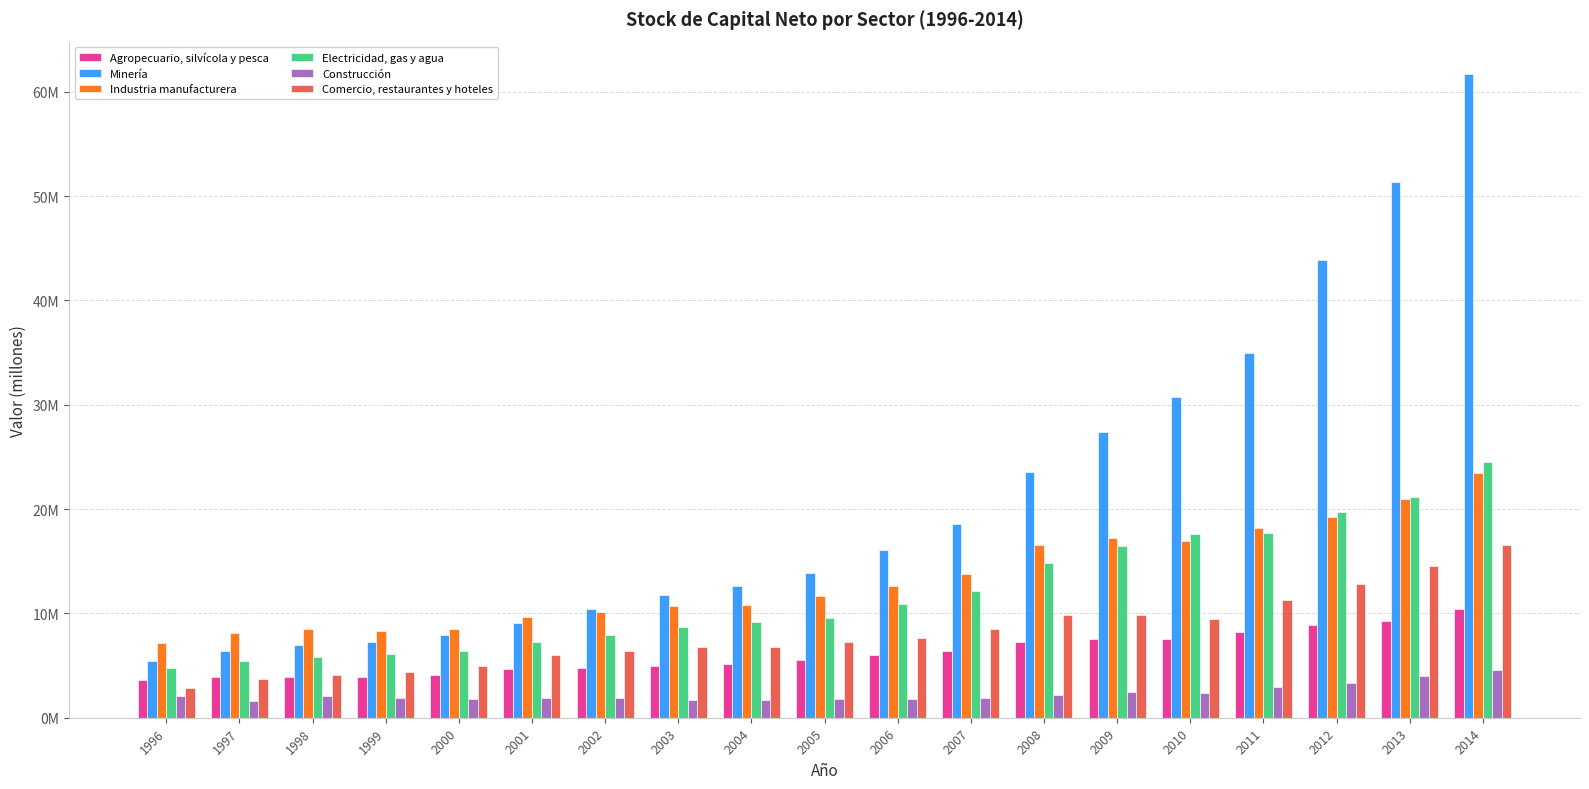

What is the smallest value displayed?

1643160